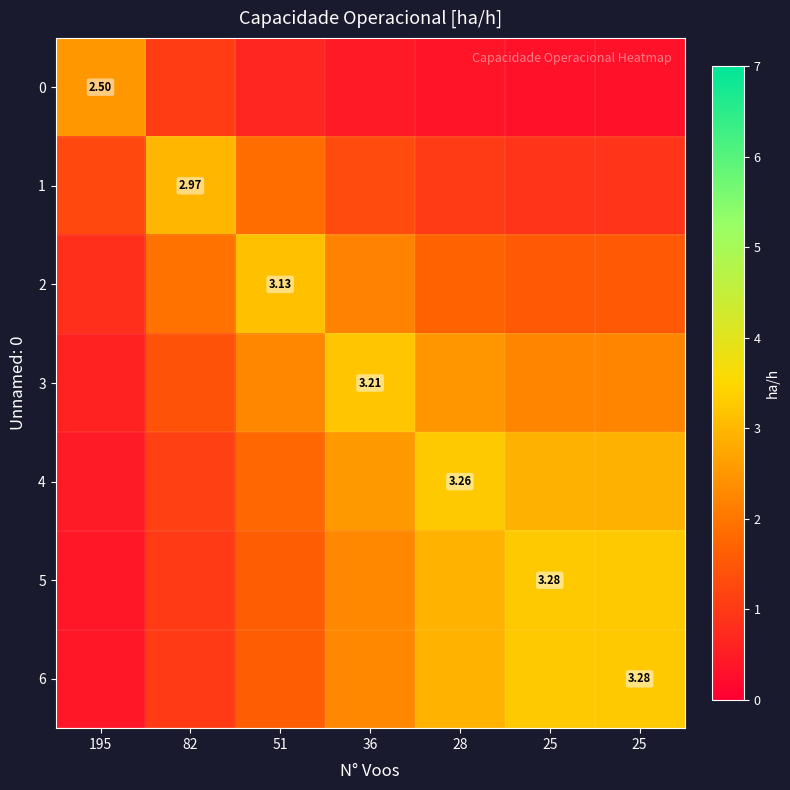

Is the value of 0 at 25 greater than the value of 3 at 28?

No